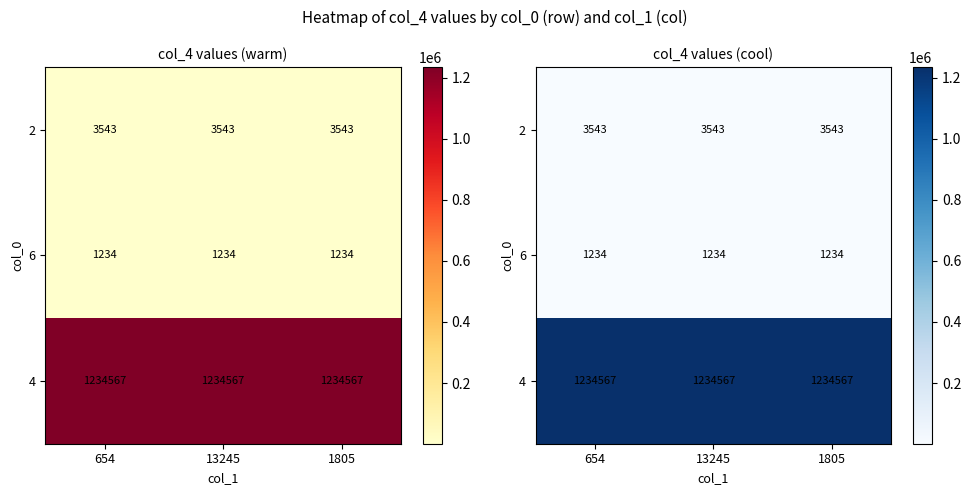

Is the value of 4 at 1805 greater than the value of 6 at 13245?

Yes